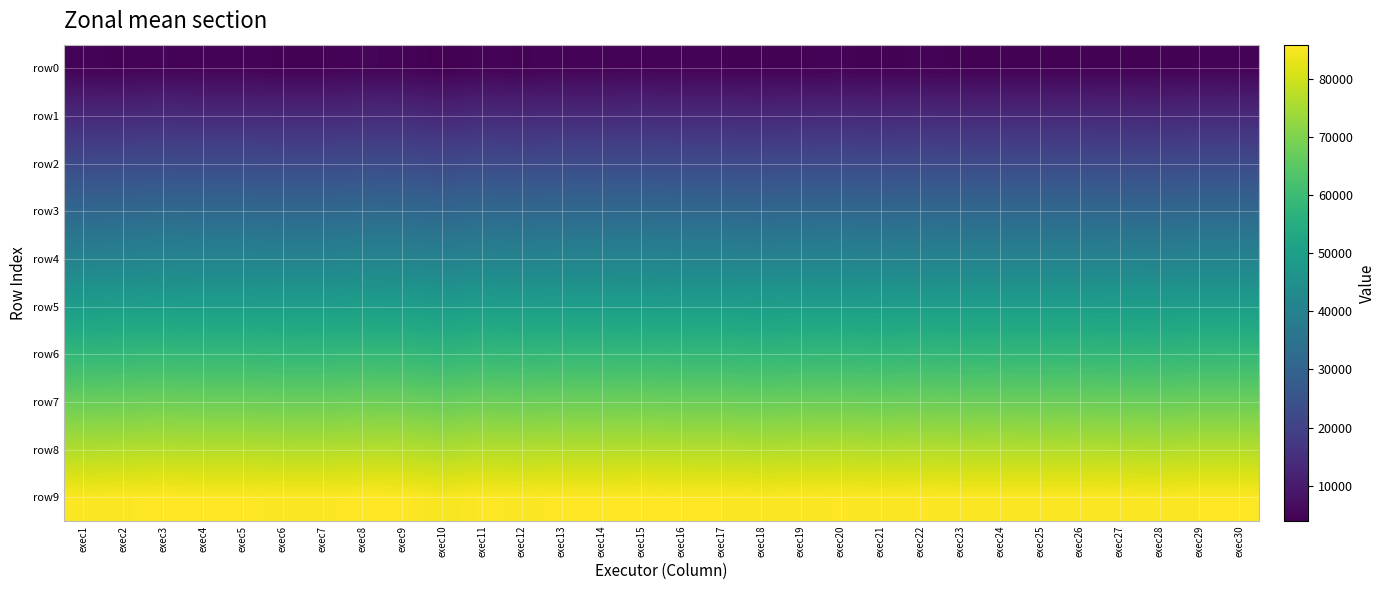

Which series has the widest spread of values?

row1